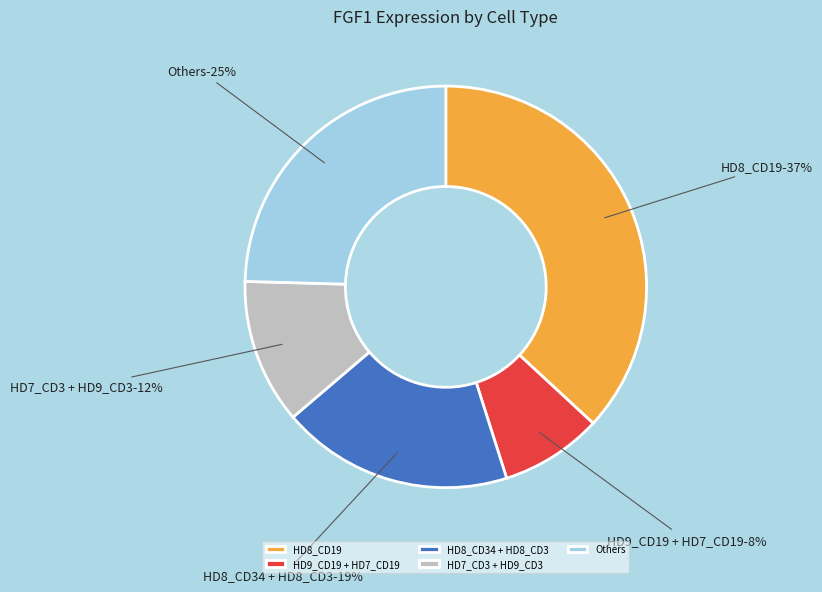

Is there any slice that represents more than half of the pie?

No